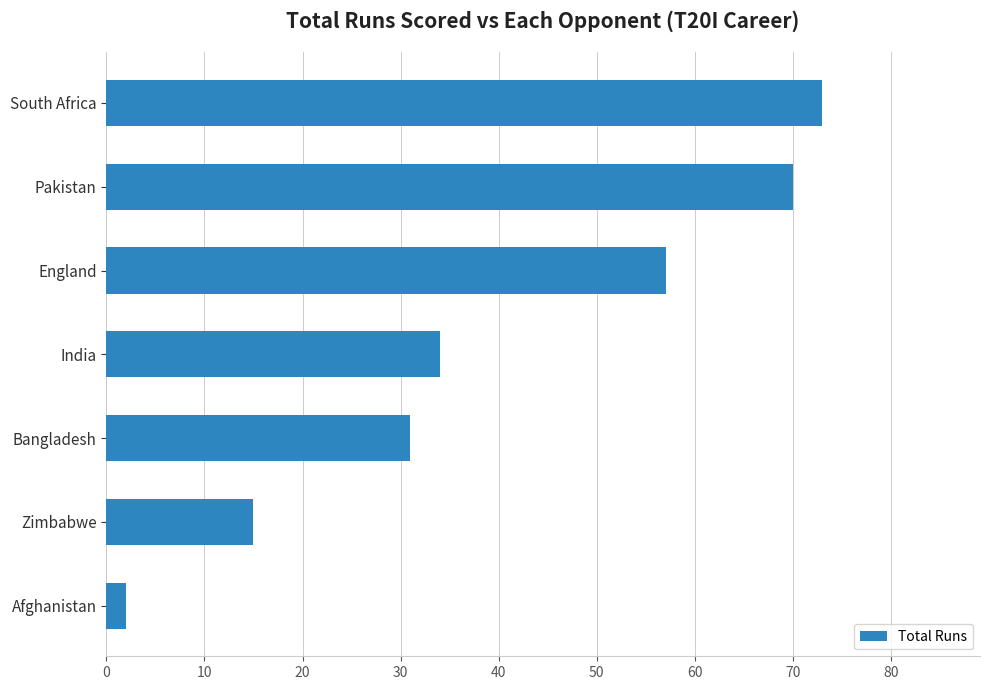

True or false: the data shows 19 at India.

False